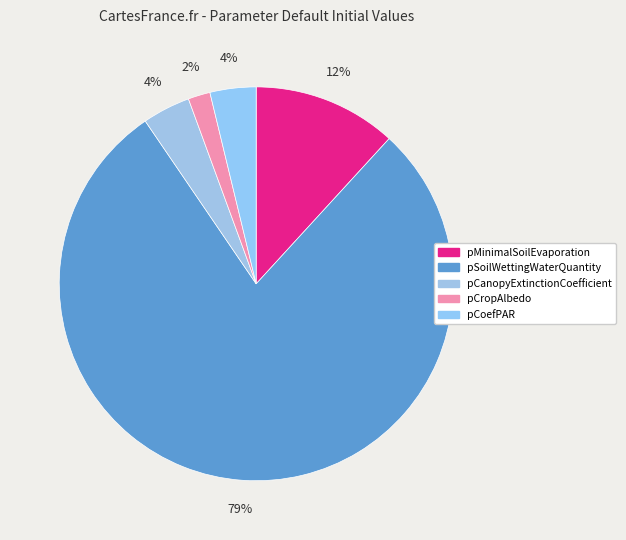

How many segments does this pie chart have?

5